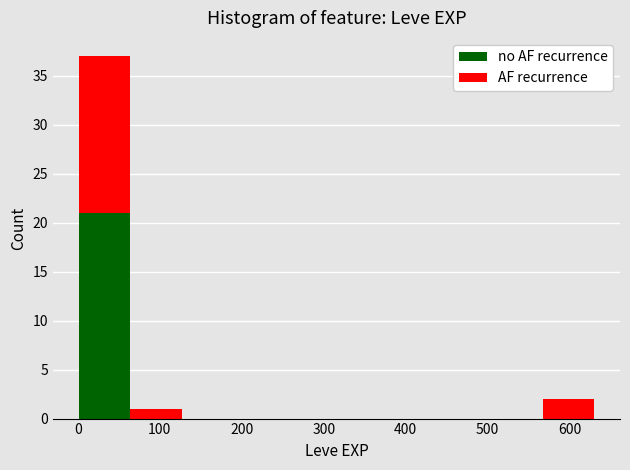

Which range on the x-axis has the tallest stacked bar (by total height)?

0 to 60